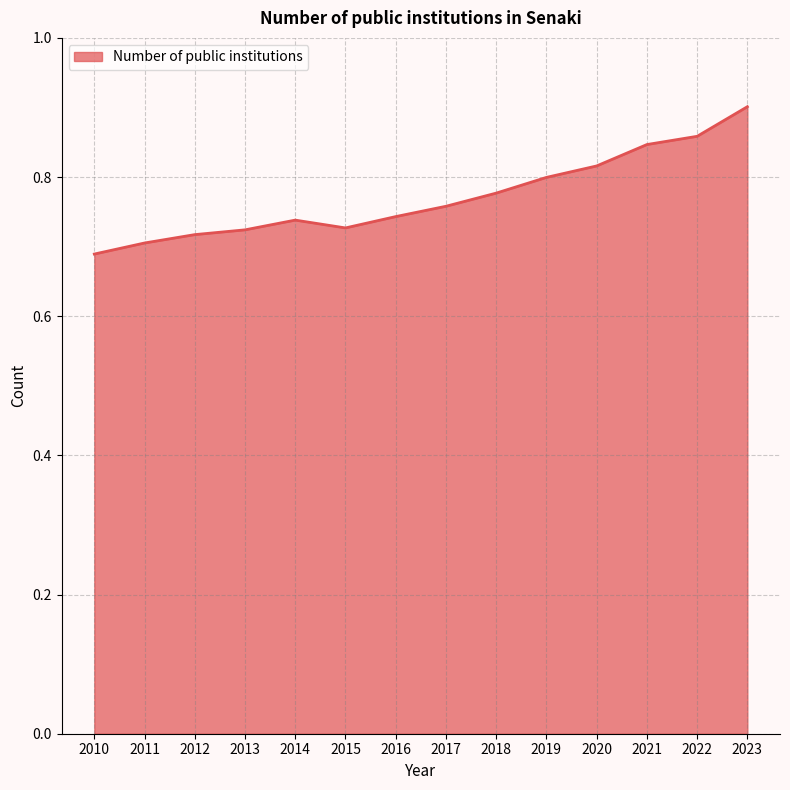

Which category has the highest value across all series?

2023